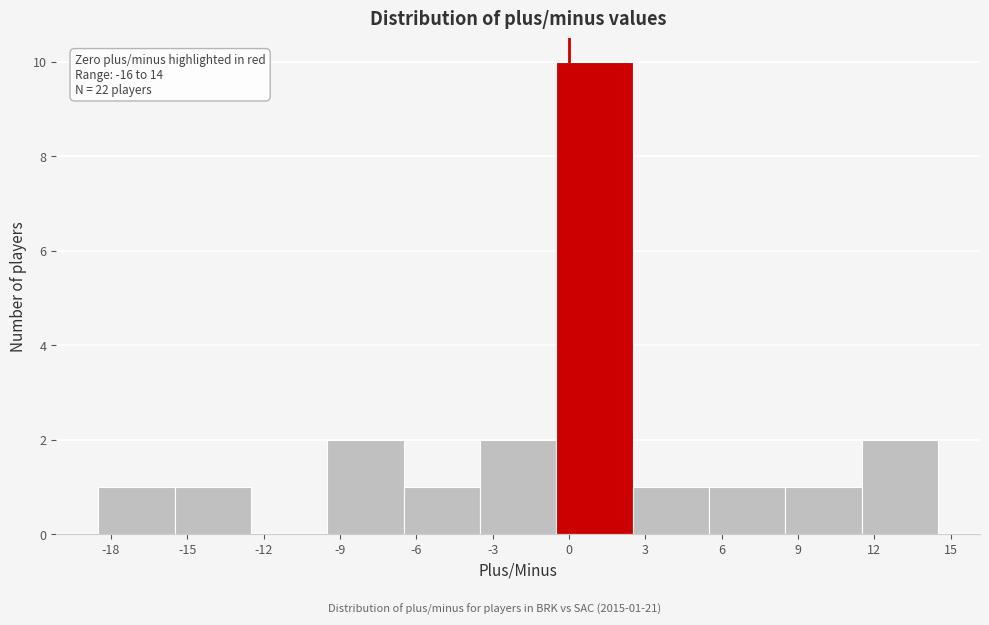

Over which range of the x-axis is the bar tallest?

-0.5 to 2.5